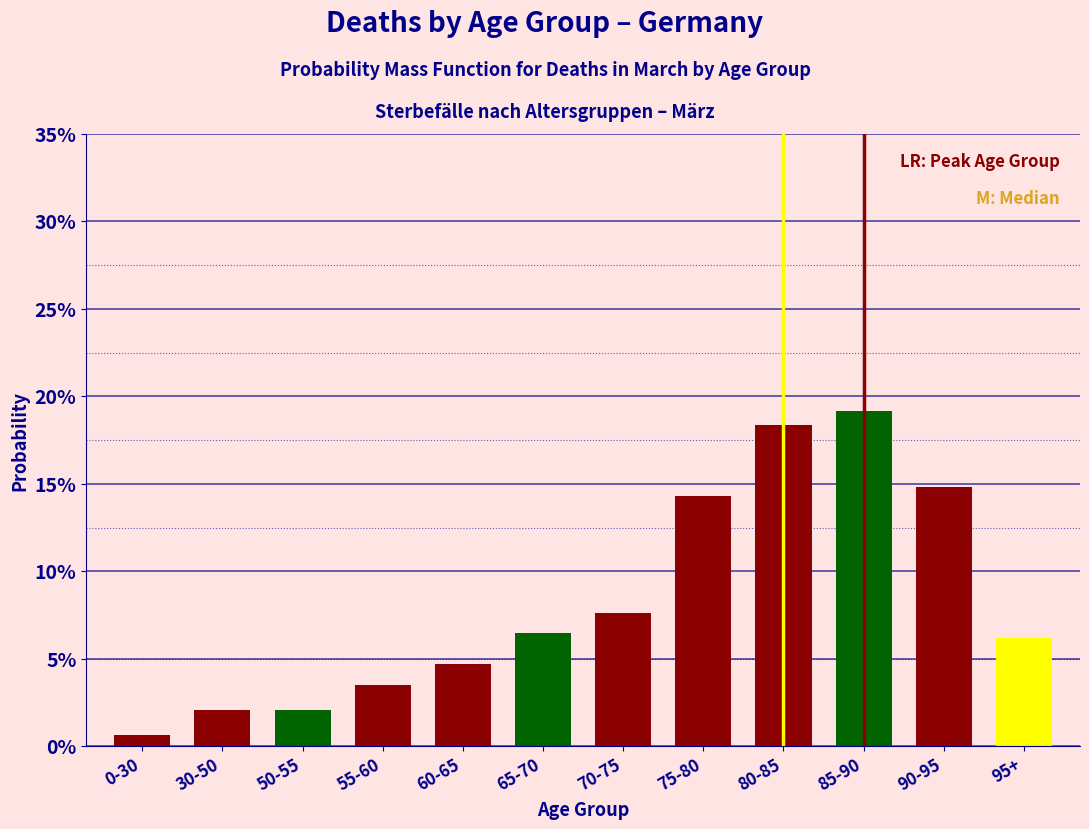

Does the chart contain any negative values?

No